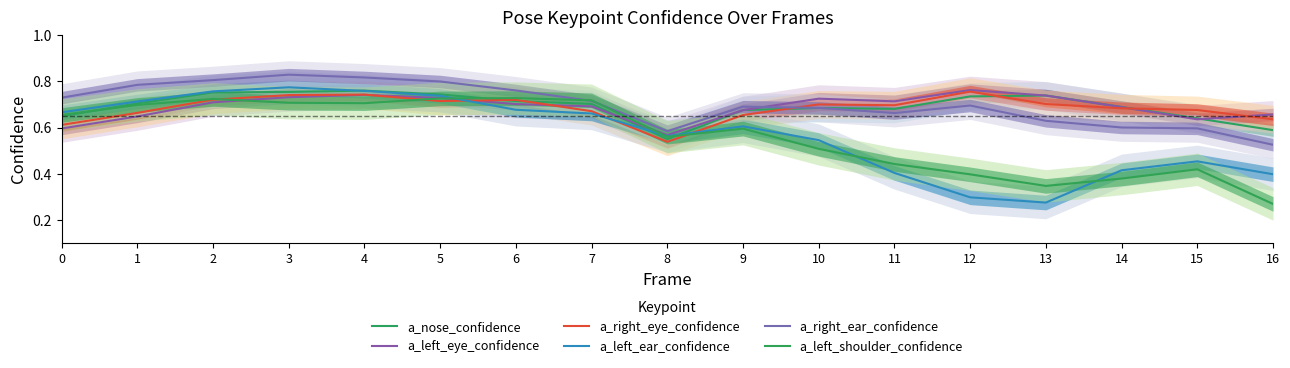

Which category has the highest value across all series?

3